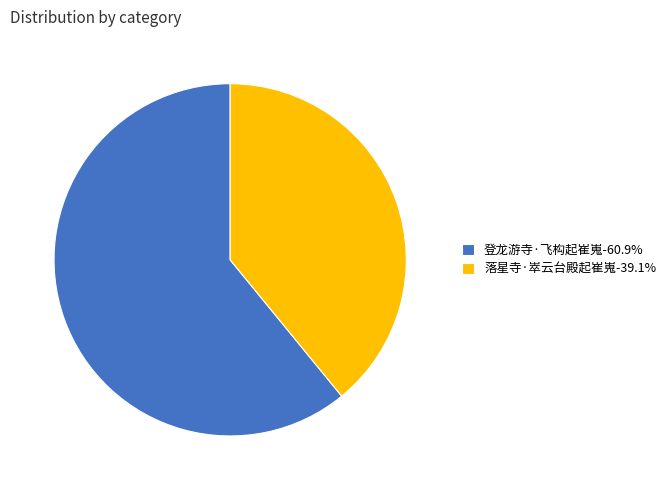

Is there a majority slice in this chart?

Yes